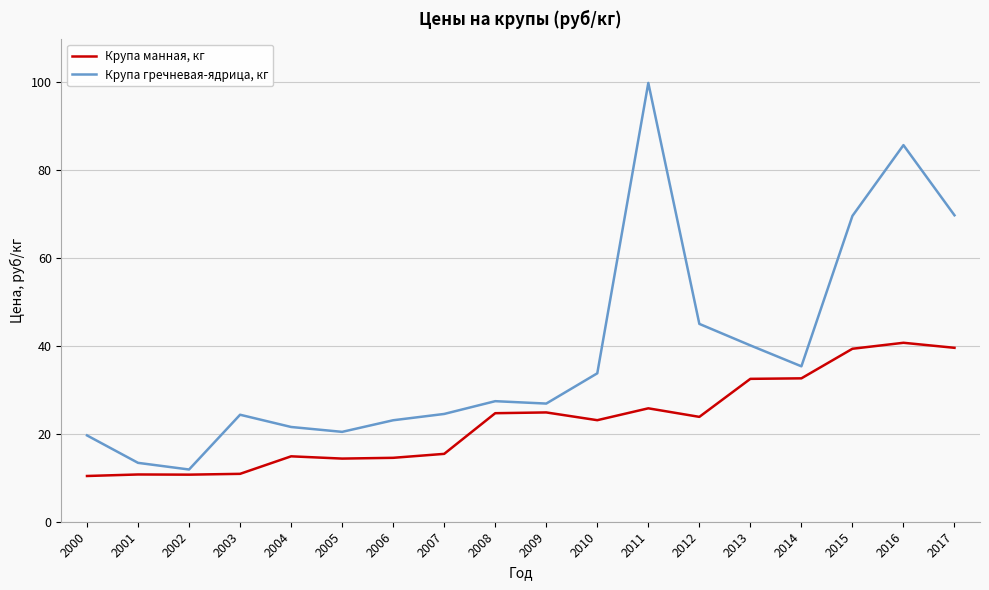

What is the total value across all series at 2015?

108.9